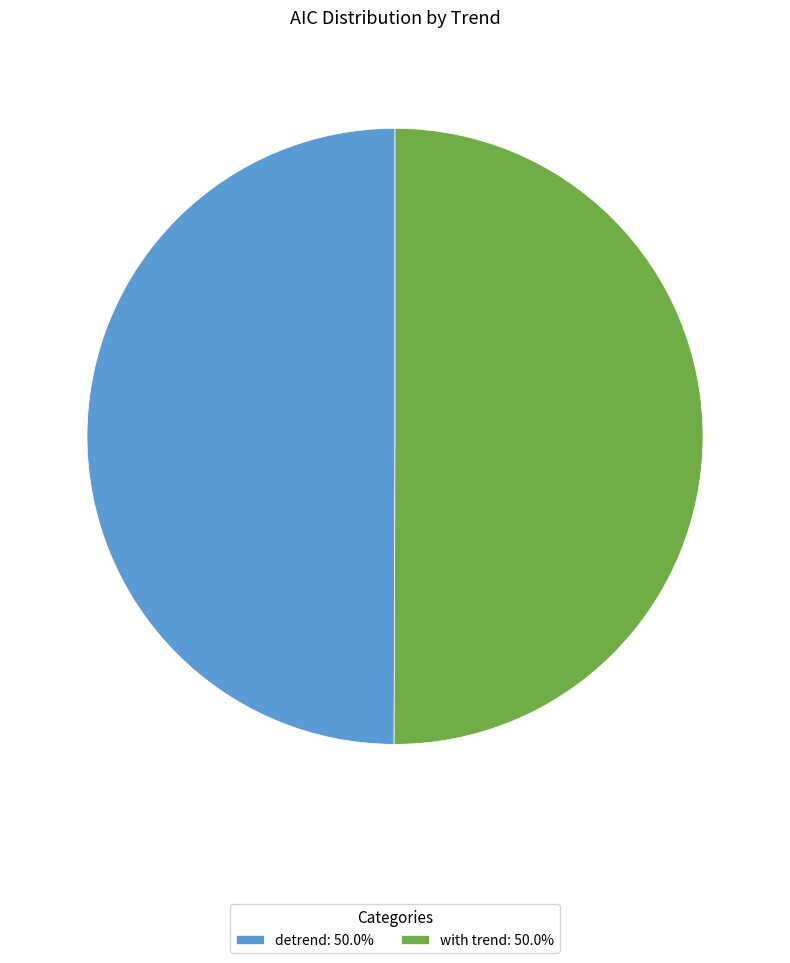

Approximately how many times larger is the value at with trend: 50.0% compared to detrend: 50.0%?

1.0